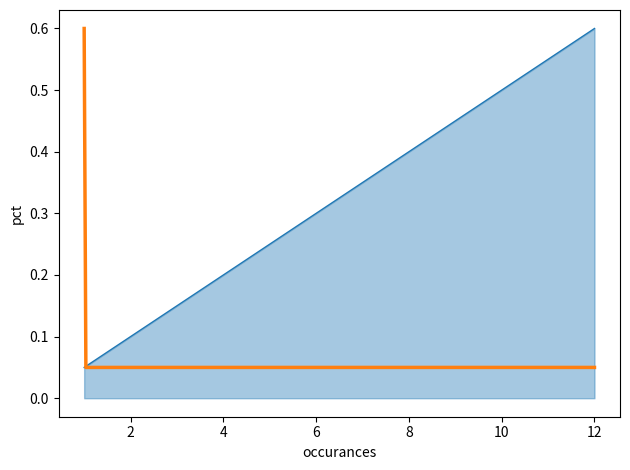

At which category does the chart reach its peak across all series?

12